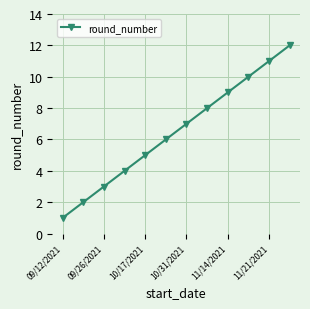

What is the value of the 7th point from the left?

7